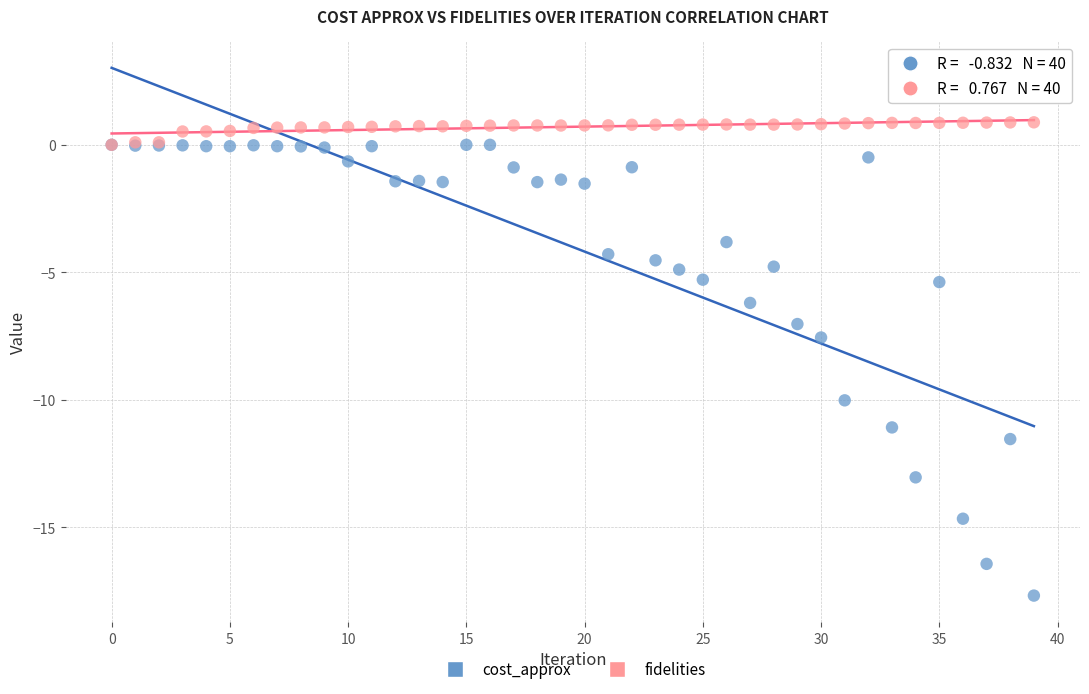

In the cost_approx series, what Y value is closest to -8?

-7.6